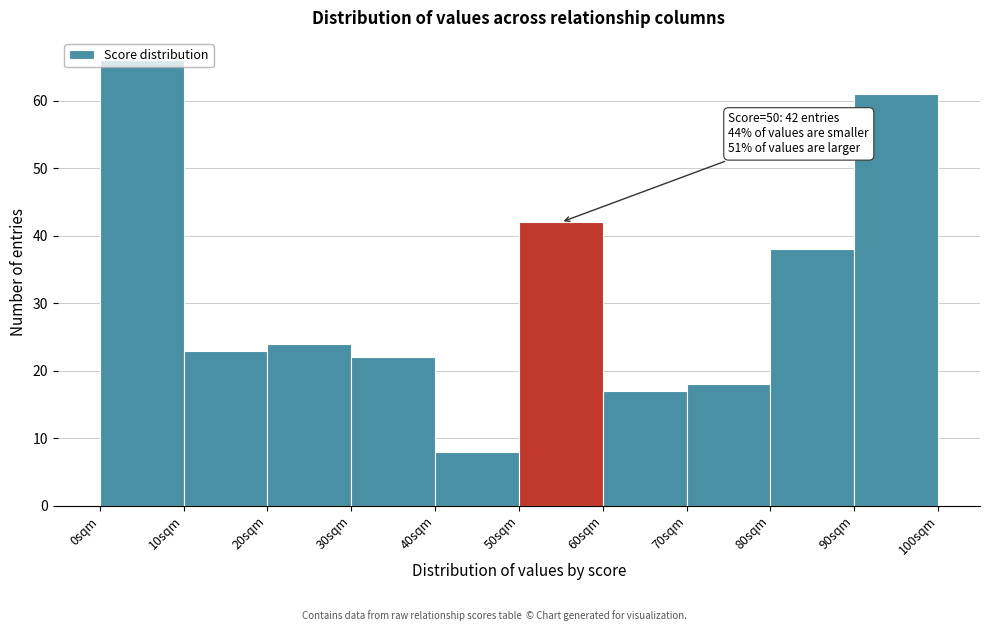

Over which range of the x-axis is the bar tallest?

0 to 10